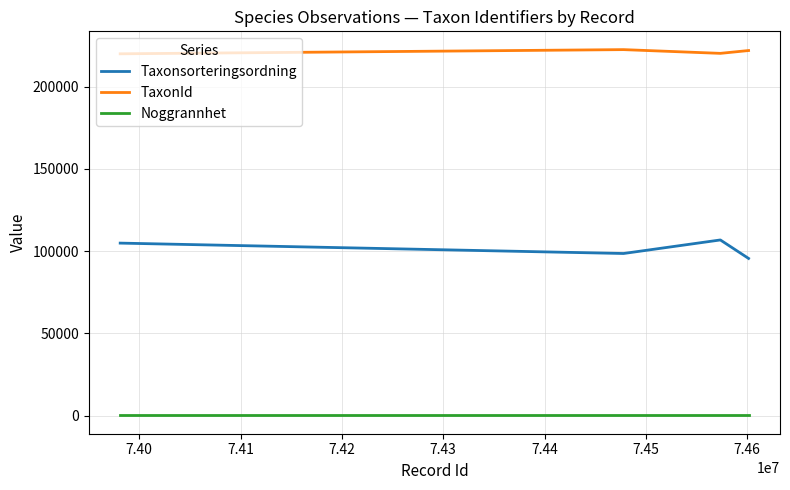

How many lines are shown in the chart?

3